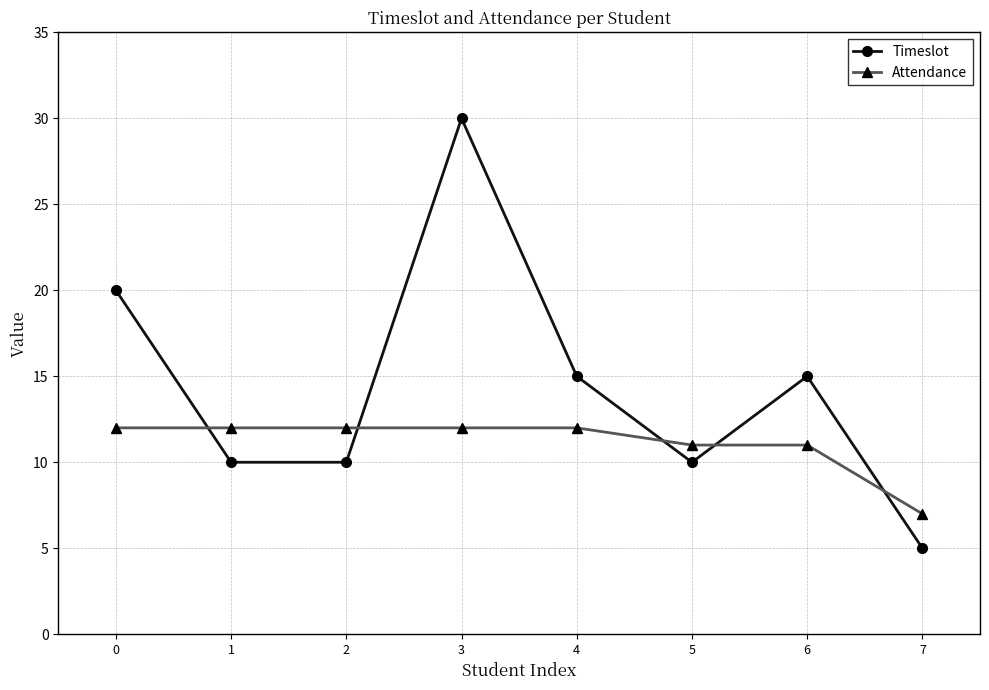

What is the total value across all series at 0?

32